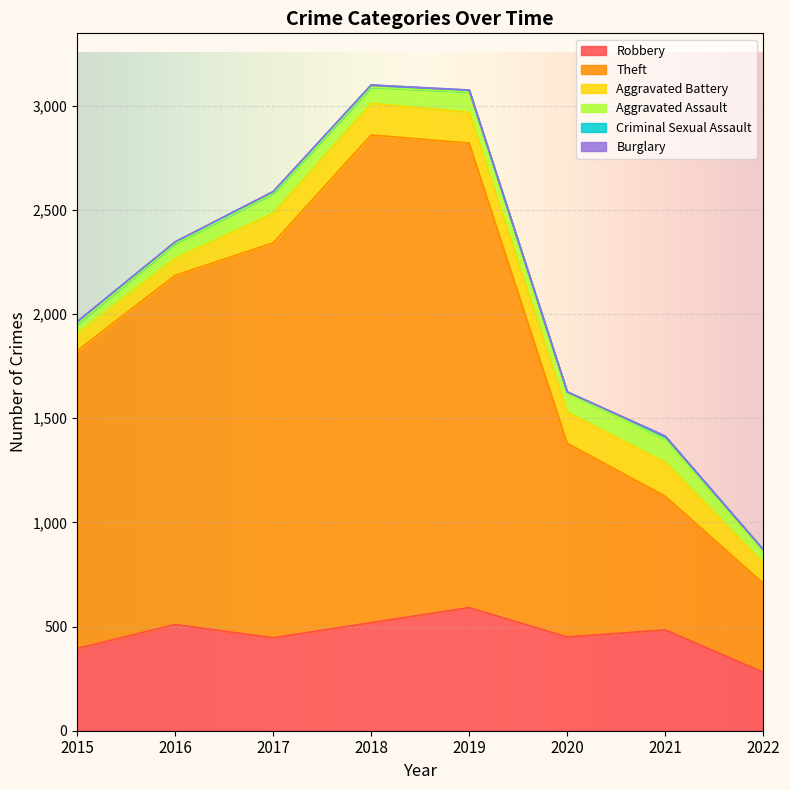

At how many categories does at least one series exceed 1148?

5